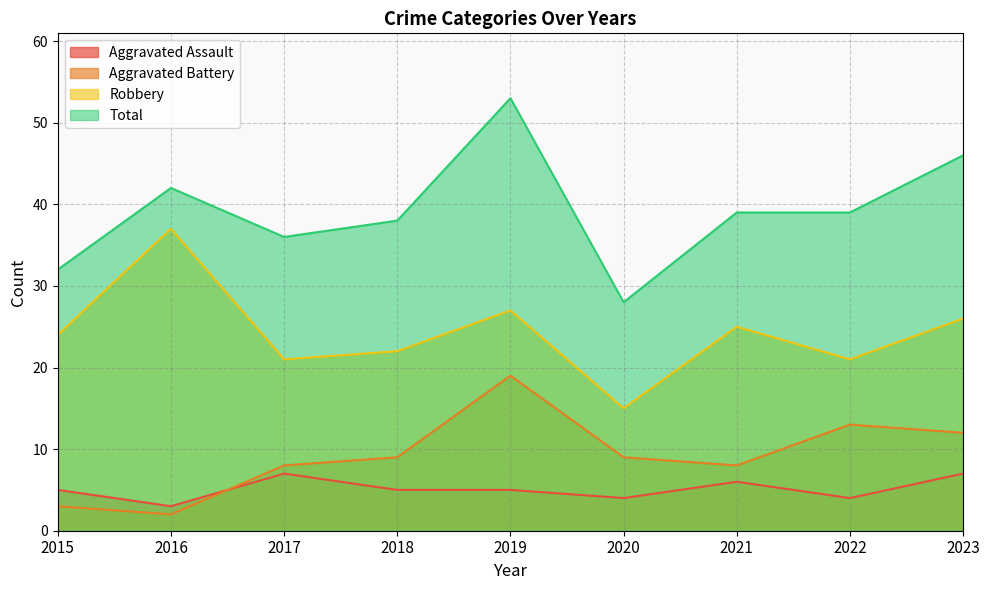

What is the difference between the highest and lowest values at 2017?

29